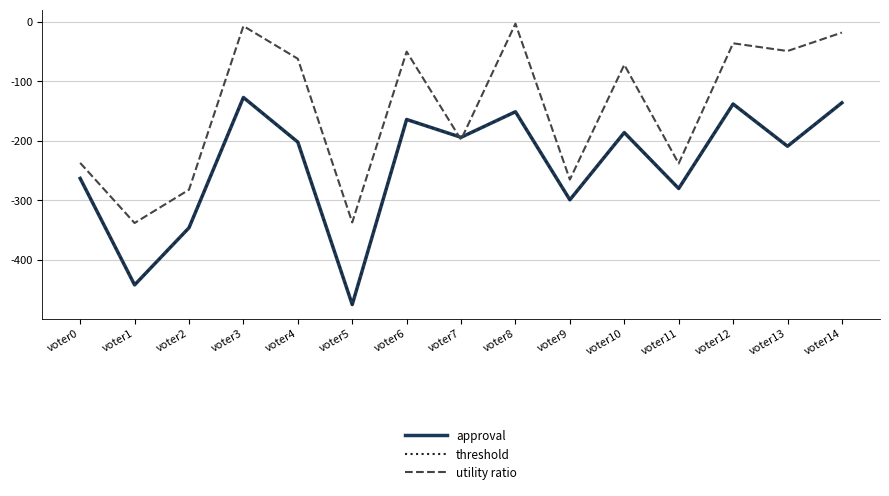

Is this an area chart (filled region under the line)?

No